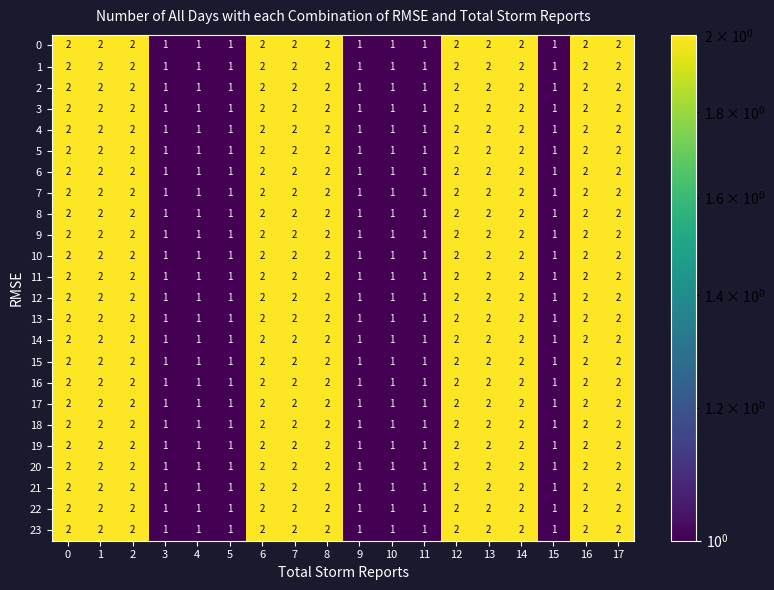

What is the total value across all series at 6?

48